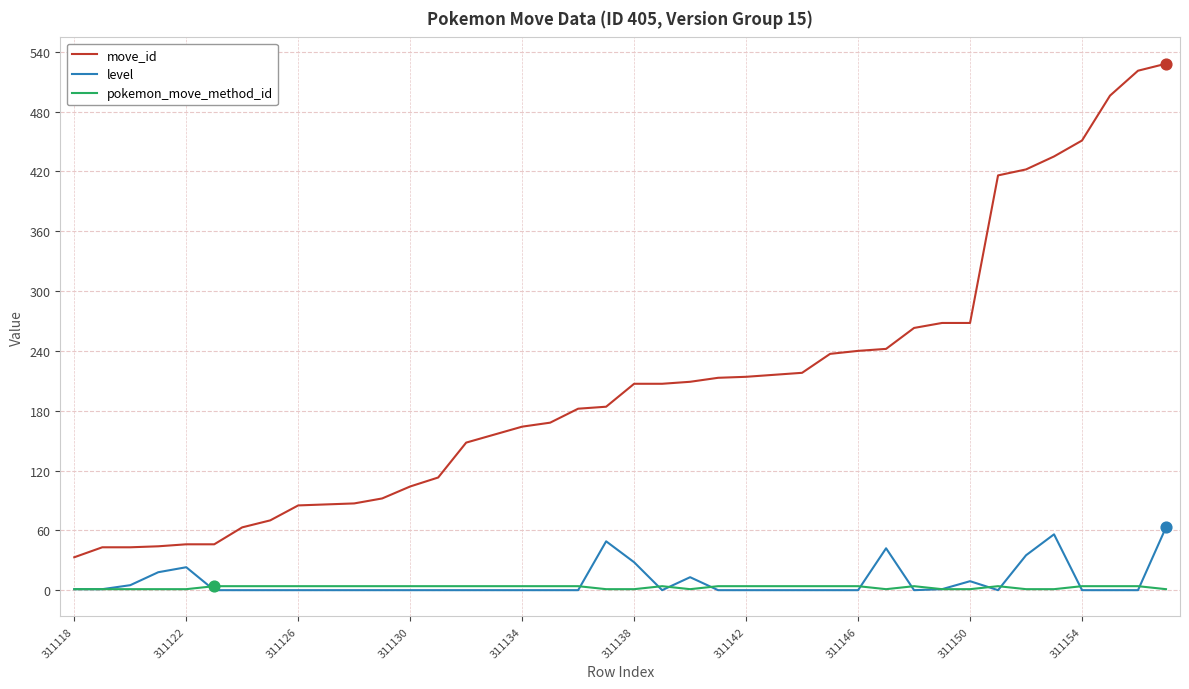

What are all the series names shown in the legend?

move_id, level, pokemon_move_method_id